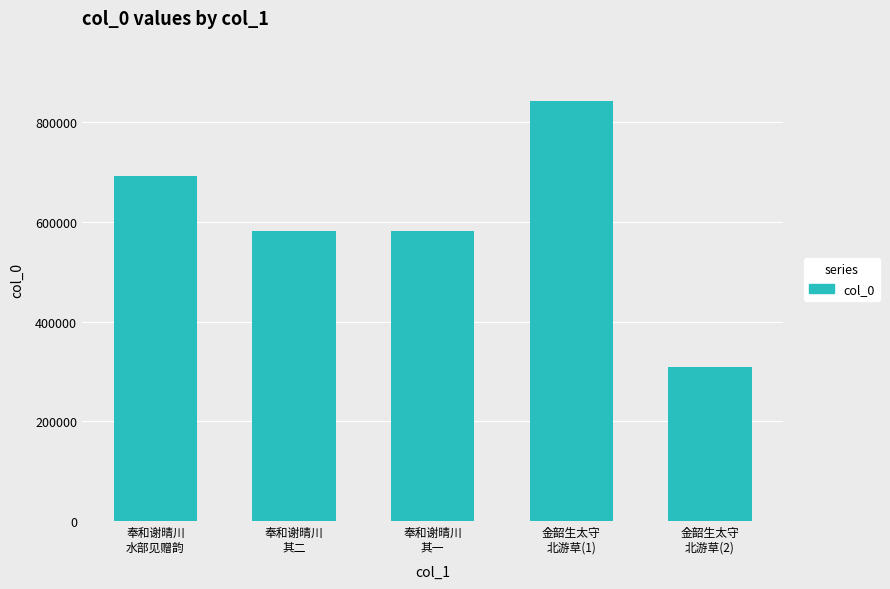

Which has a higher value, 奉和谢晴川
水部见赠韵 or 金韶生太守
北游草(2)?

奉和谢晴川
水部见赠韵